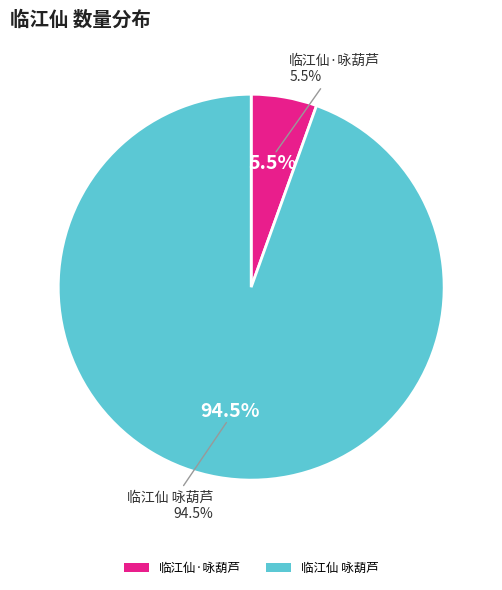

How many segments does this pie chart have?

2